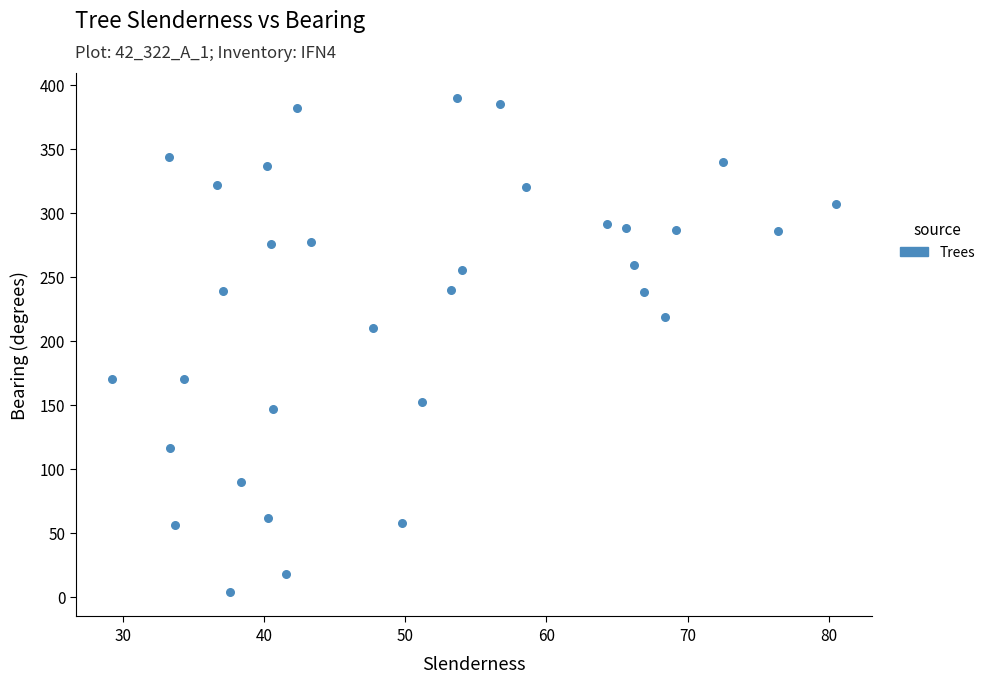

What is the range of Y values (max minus min)?

386